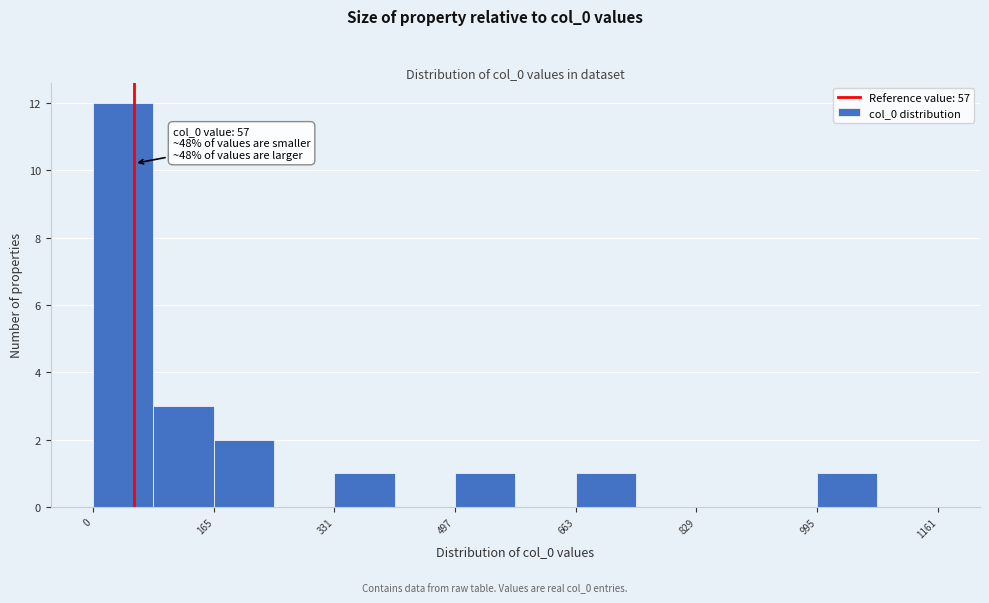

Which range on the x-axis has the tallest bar?

0 to 80